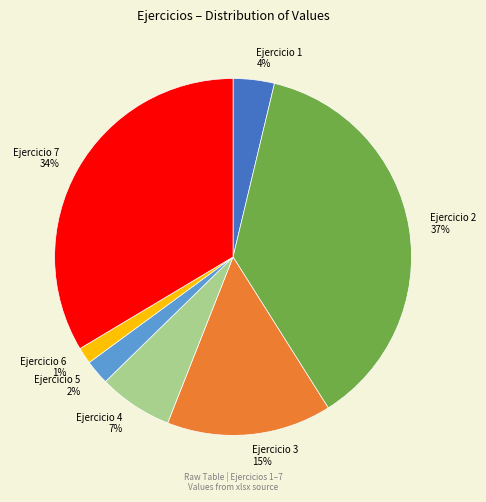

Does any single category account for the majority?

No